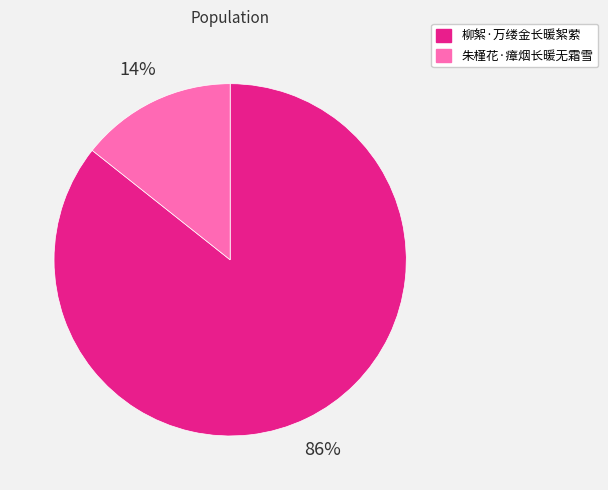

Which category has the smallest portion of the pie?

朱槿花·瘴烟长暖无霜雪